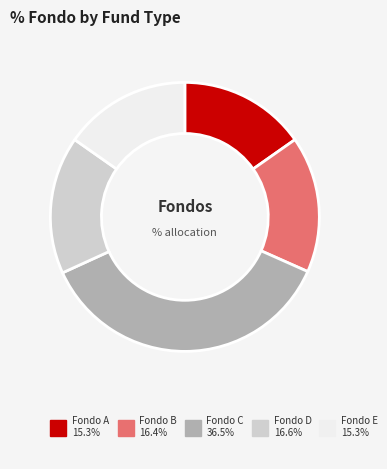

Is there a majority slice in this chart?

No